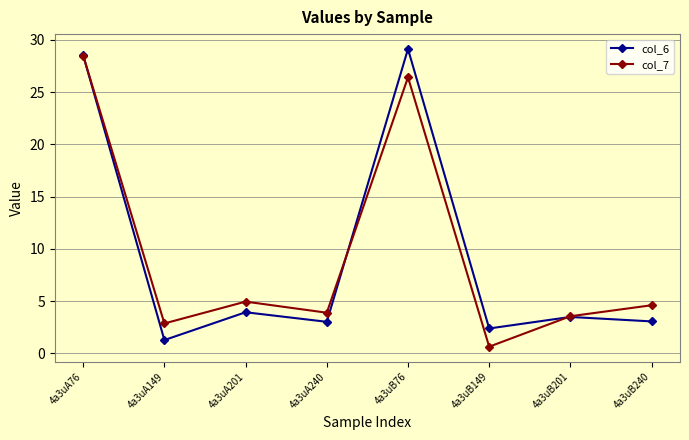

How many interior local peaks does the col_6 series have?

3